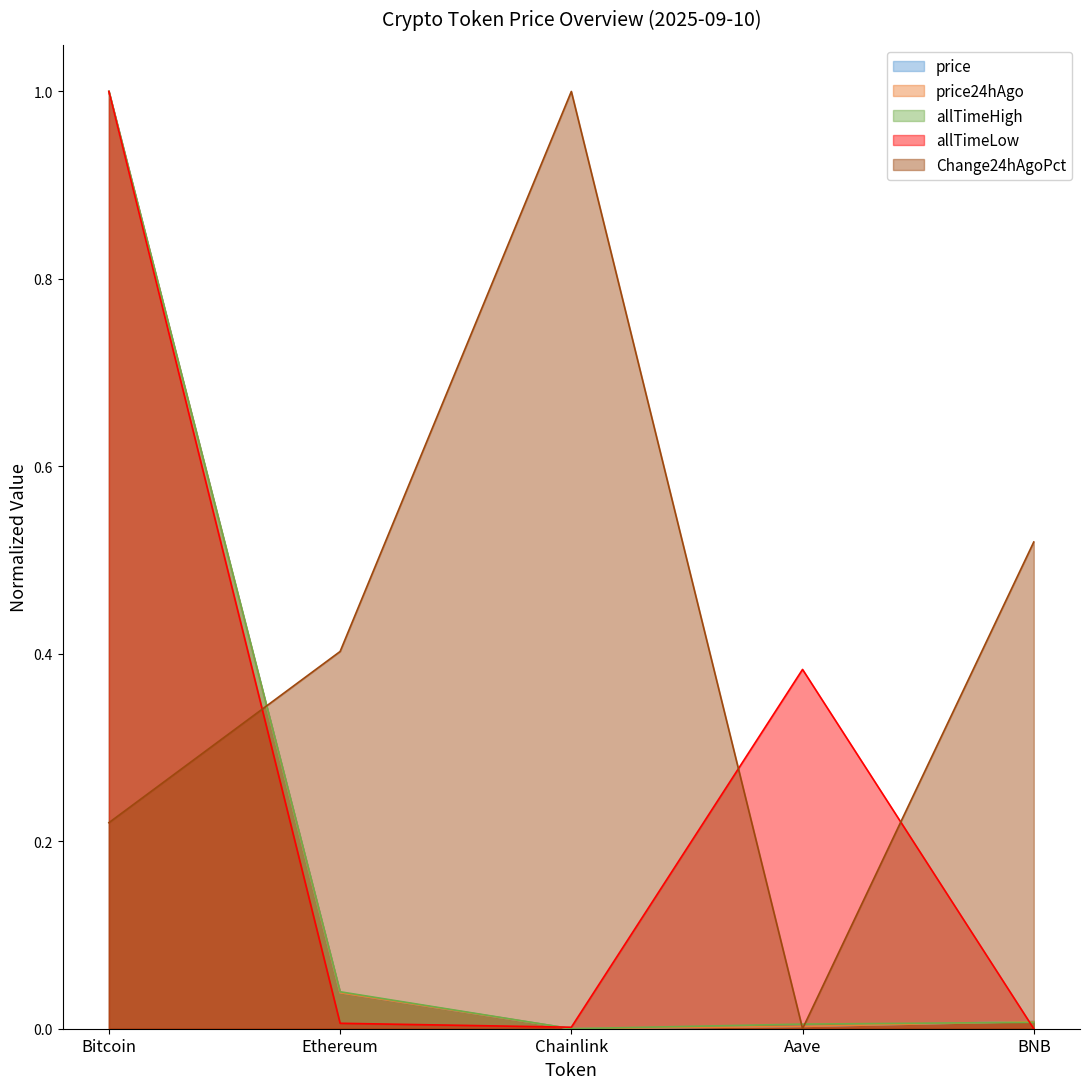

At how many categories does at least one series exceed 0?

5